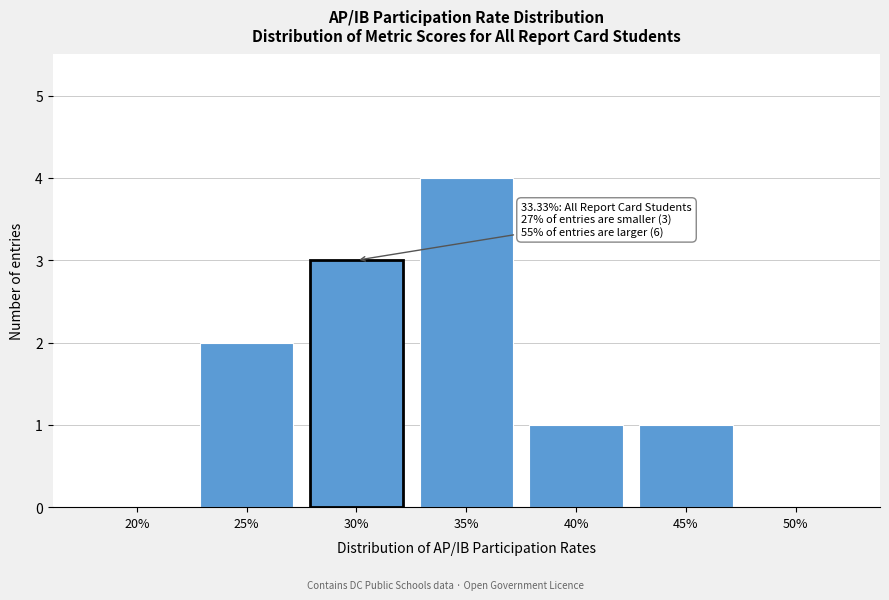

Reading left to right, what are all the values shown in this chart?

20%=0	25%=2	30%=3	35%=4	40%=1	45%=1	50%=0